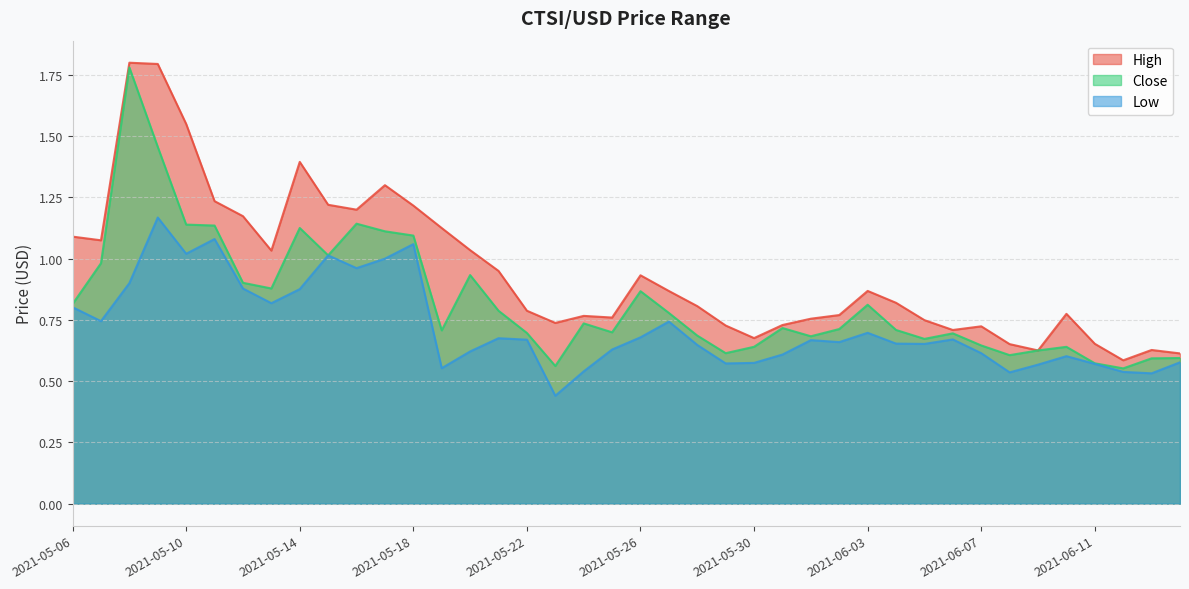

What are all the series names shown in the legend?

High, Close, Low